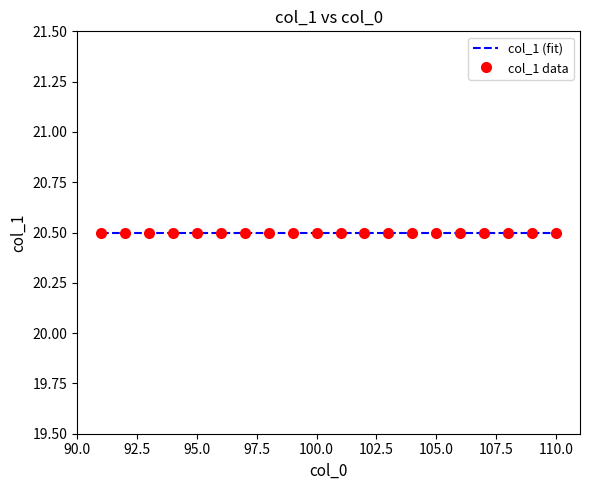

Between 104 and 92, which is larger?

104